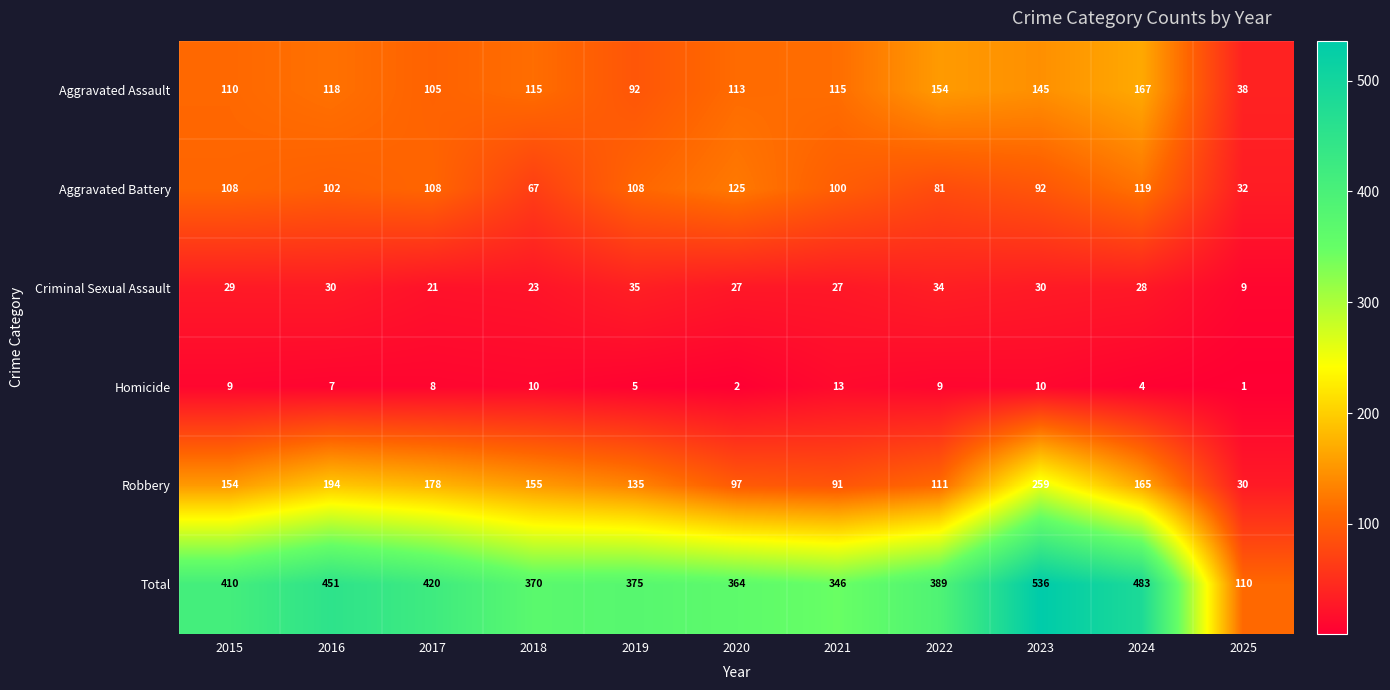

Which label corresponds to the largest value in the chart?

2023